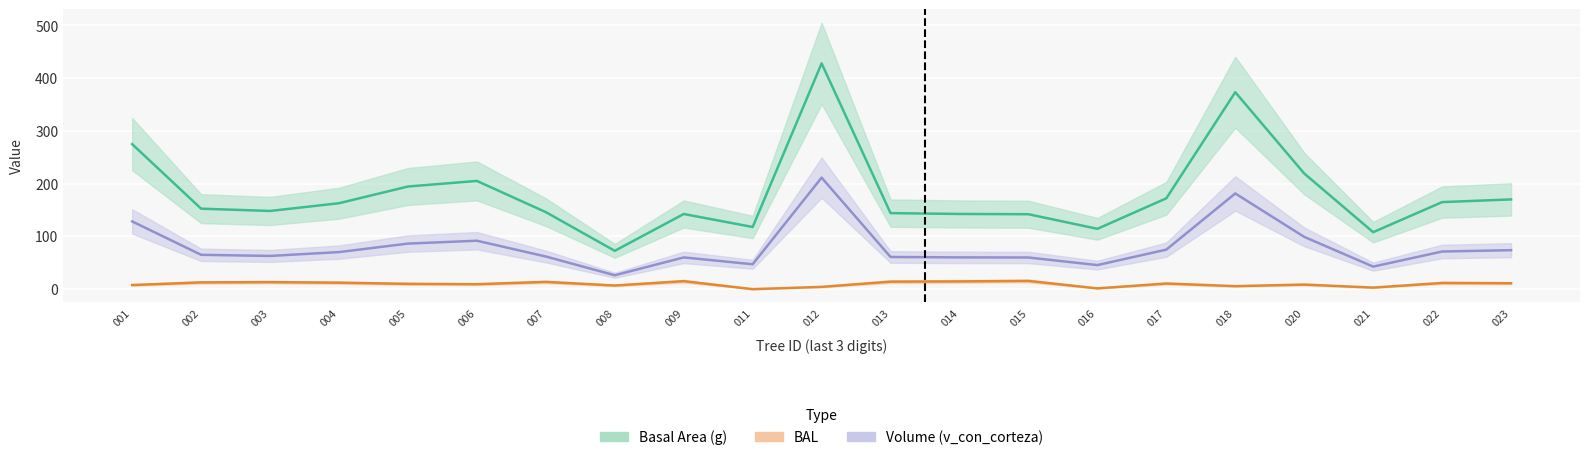

What is the approximate value of g at 005?

194.6